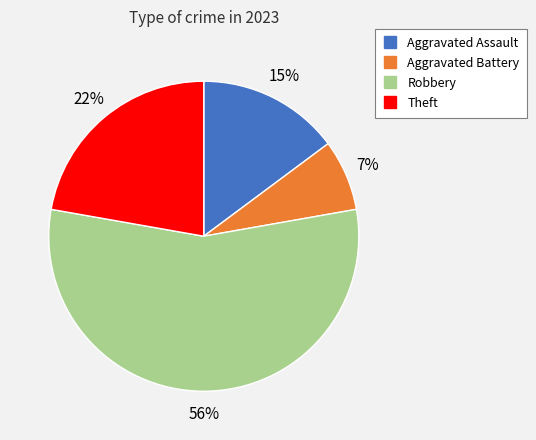

True or false: Aggravated Battery accounts for 1% of the total.

False